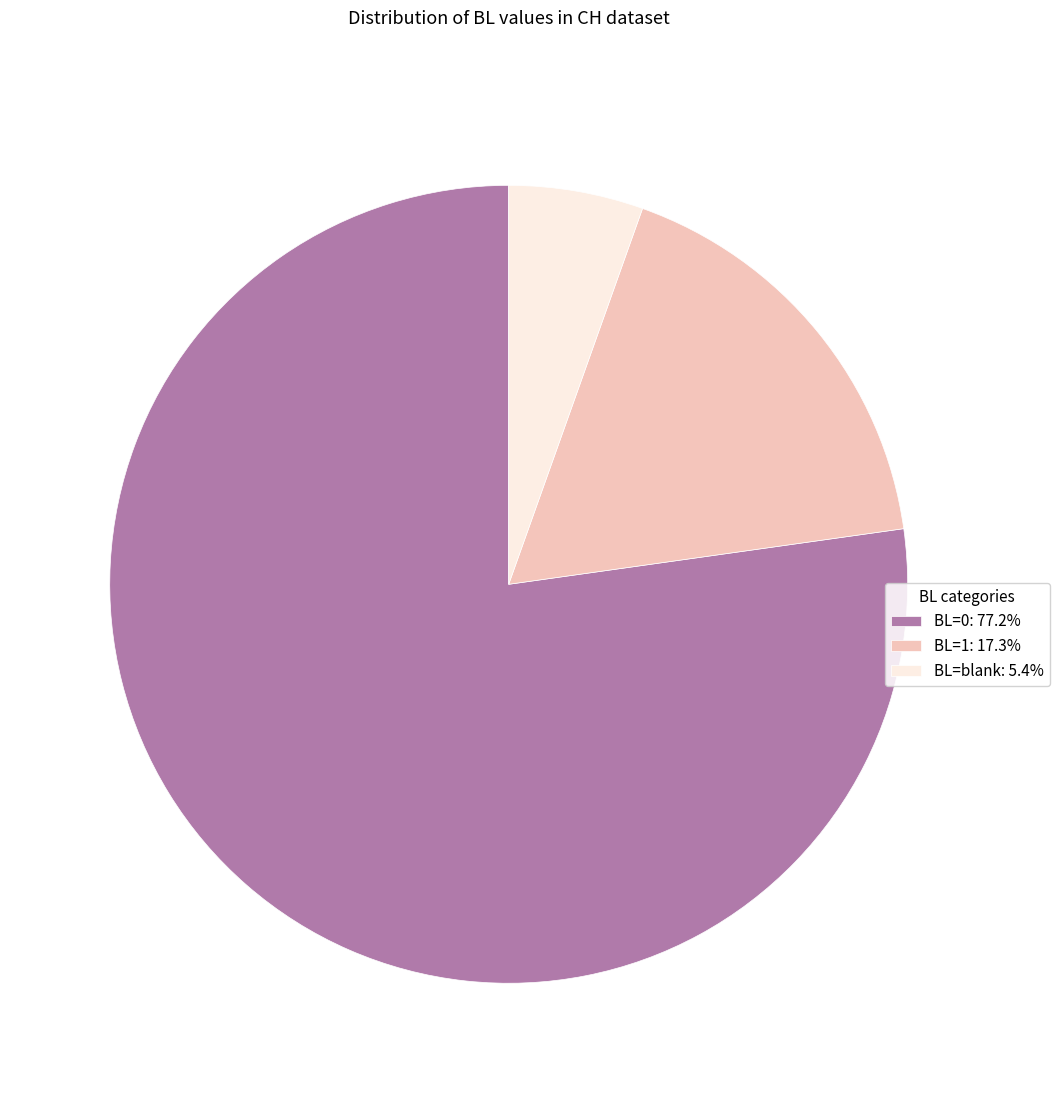

Is there any slice that represents more than half of the pie?

Yes